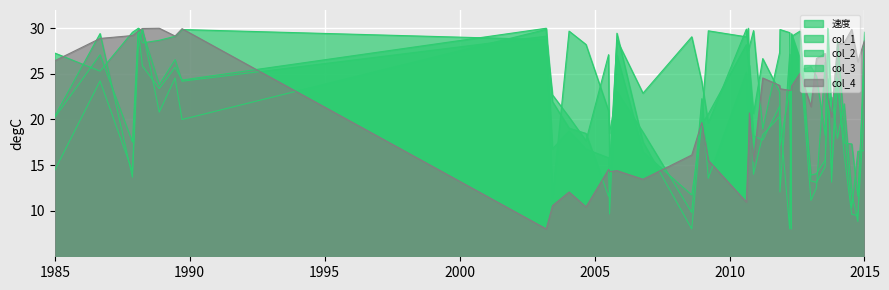

How many lines are shown in the chart?

5